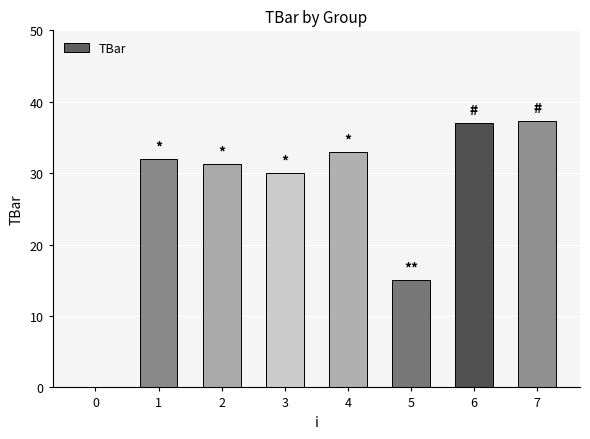

What is the sum of all values?

215.6